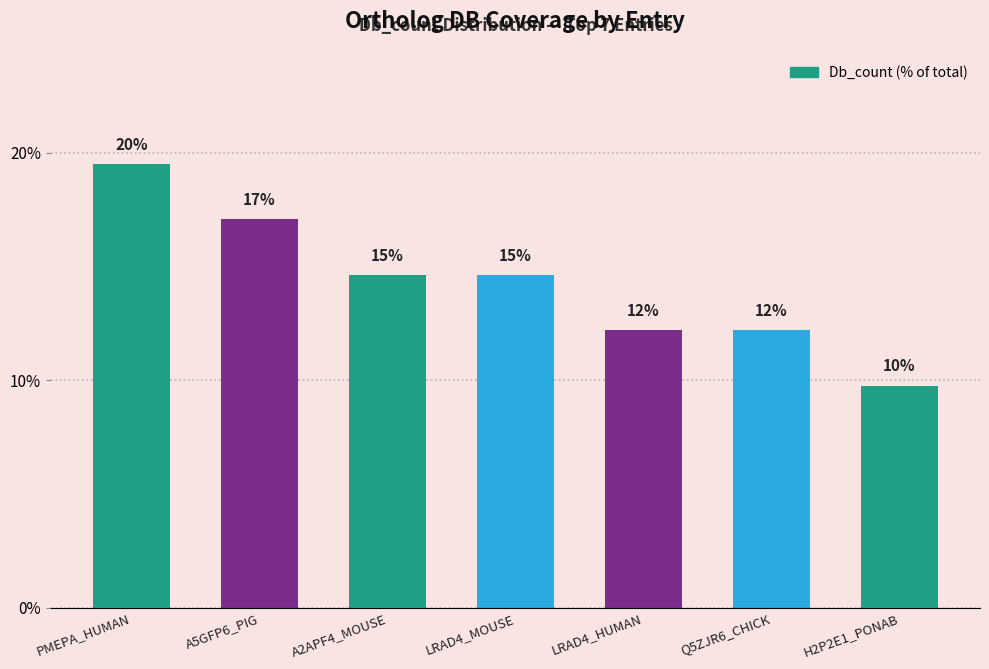

What is the label of the 2nd bar from the left?

A5GFP6_PIG